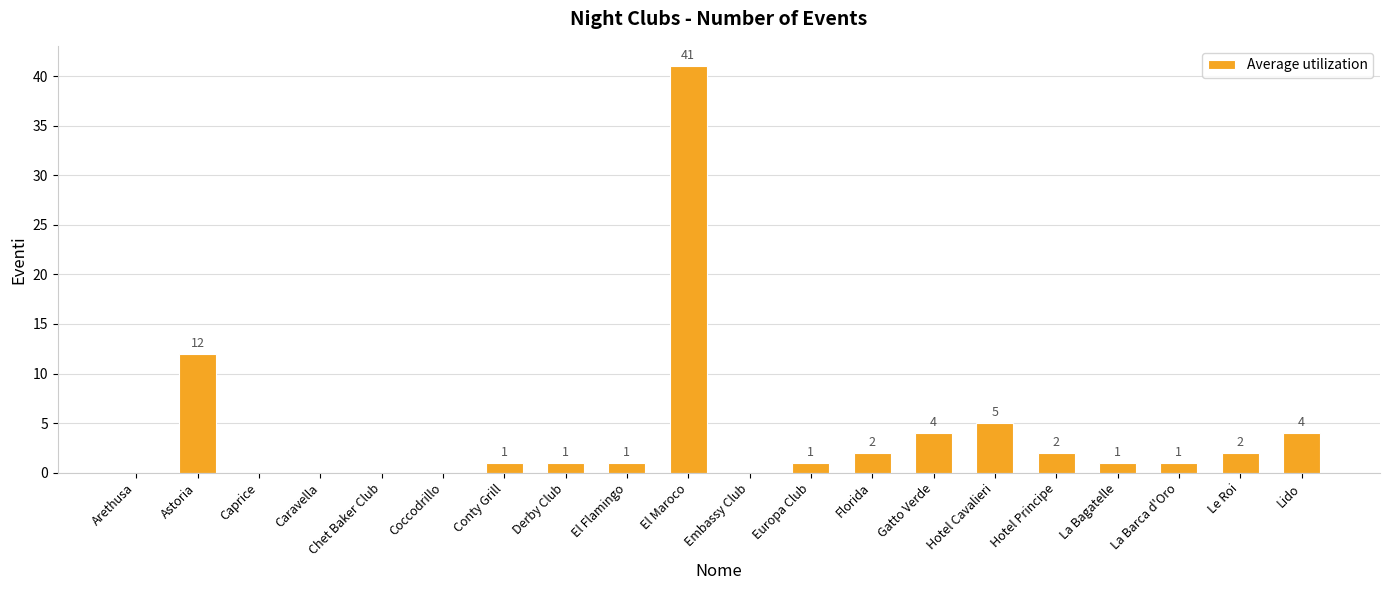

What is the average value?

4